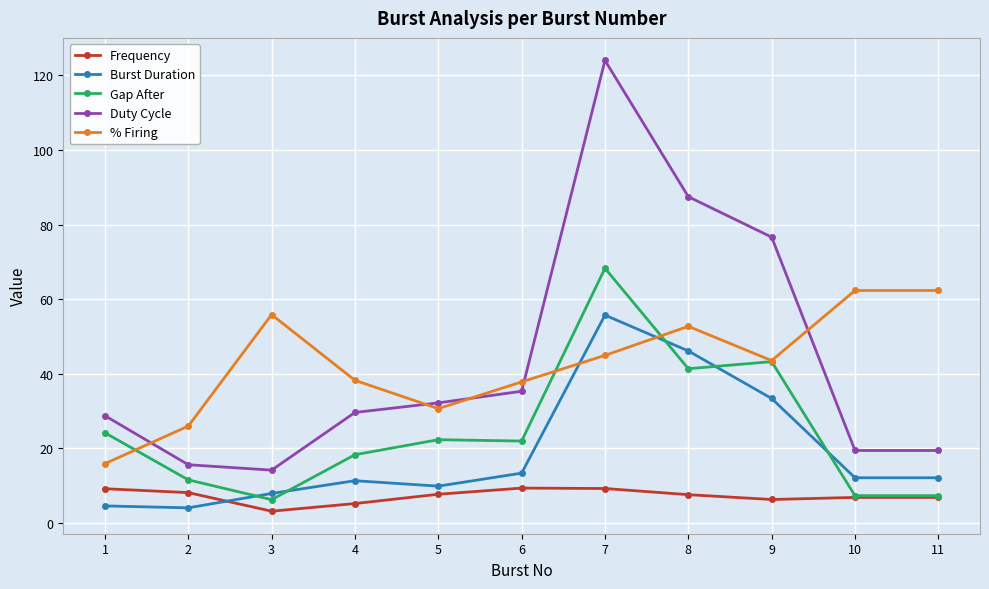

How many data points in % Firing are less than 43?

5